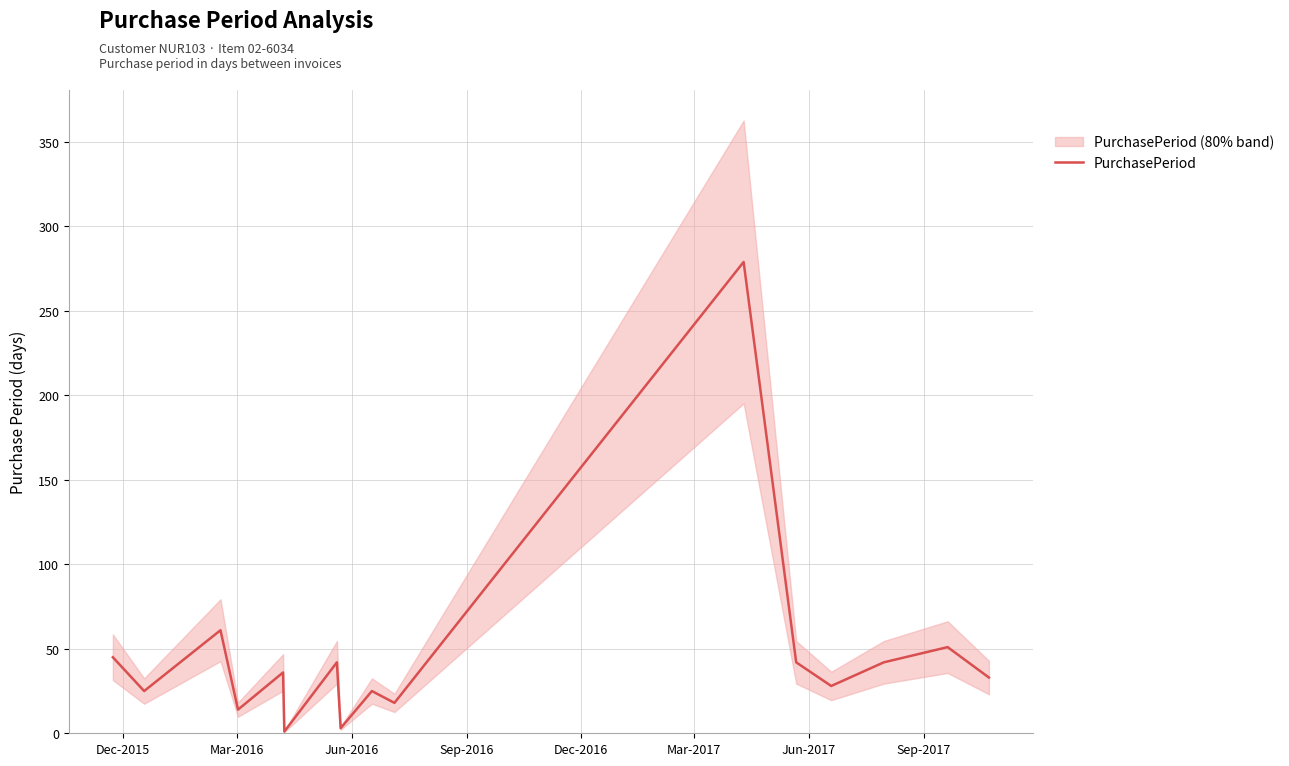

Reading right to left, transcribe all the data shown in this chart.

33	51	42	28	42	279	18	25	3	42	1	36	14	61	25	45